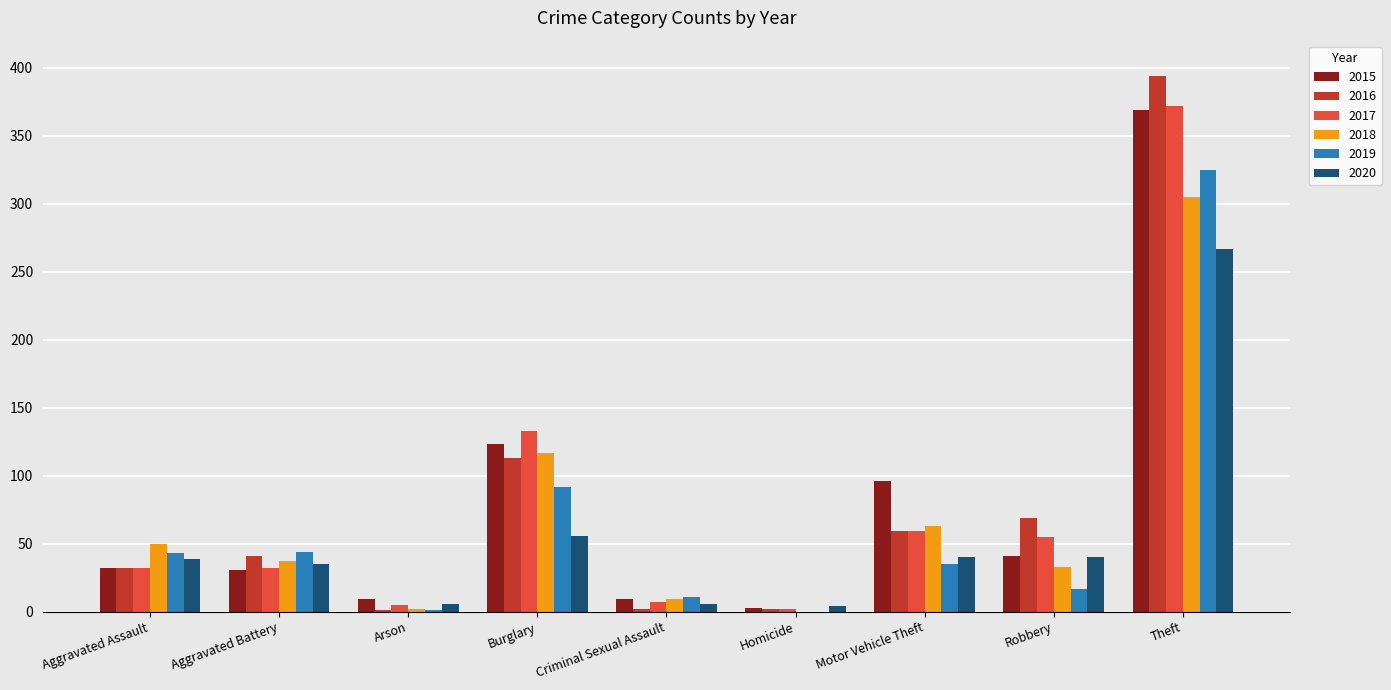

True or false: 2016 has a value of 55 at Aggravated Assault.

False